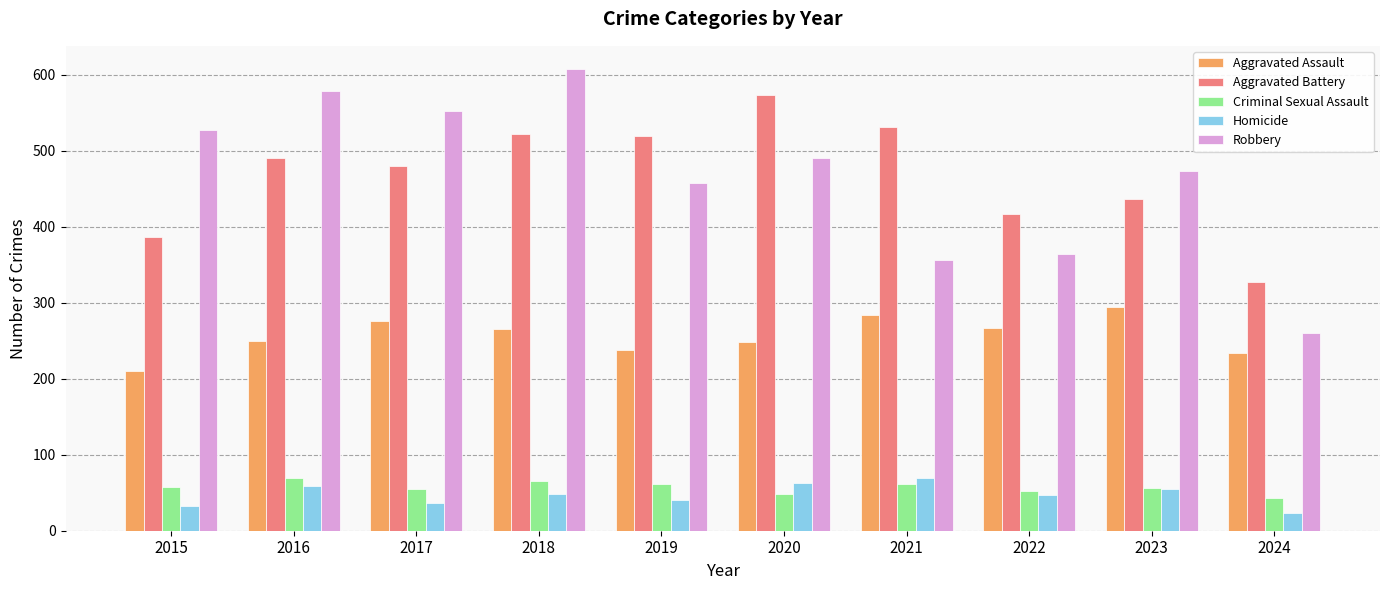

What is the total value across all series at 2020?

1426